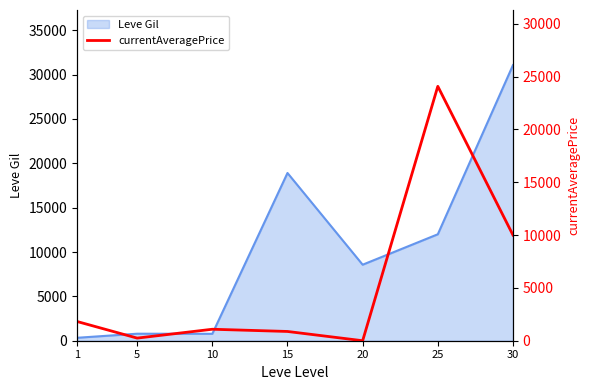

Reading left to right, list all the values displayed in this chart.

1=1820.0	5=247.7	10=1086.4	15=876.2	20=0.0	25=24078.5	30=10000.0